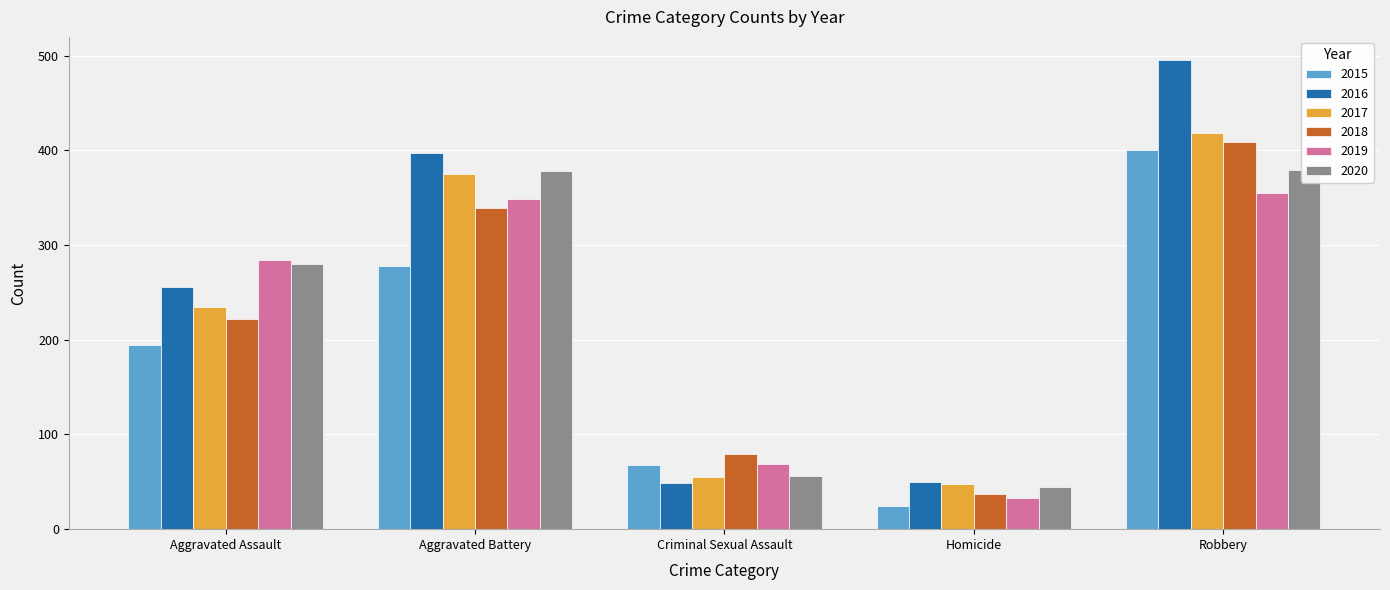

How many bars are there in total?

30